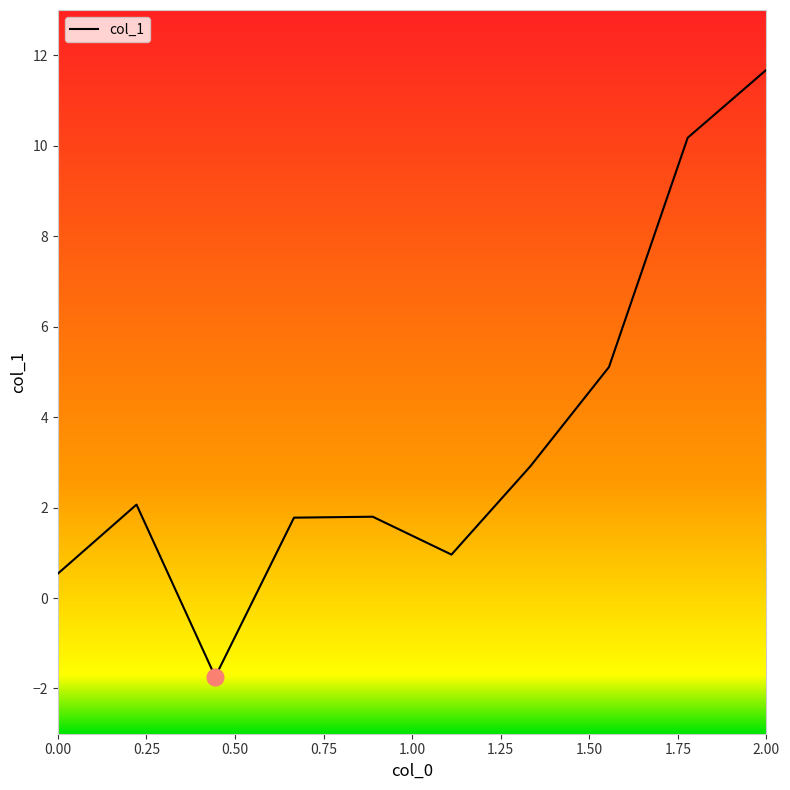

What is the difference between the maximum and minimum values?

13.4